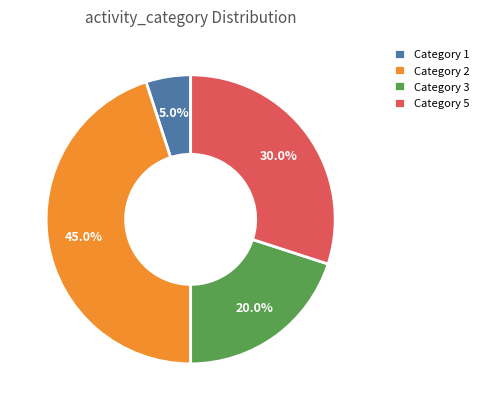

Does Category 2 represent more than half of the total?

No